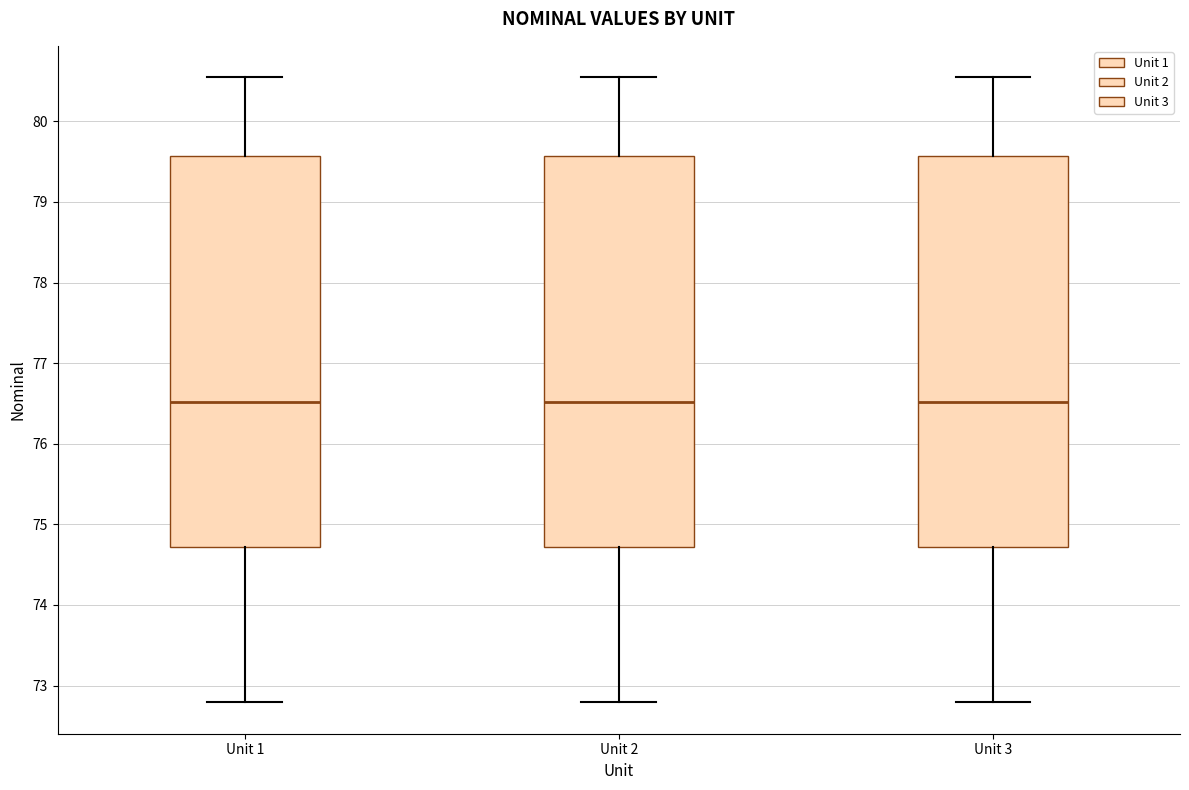

Reading left to right, read every box against the y-axis: the position of its median line, the range the box covers, and the ends of its whiskers. The values are not printed on the chart, so give them approximately, as read against the axis.

Unit 1: median 76.5, box 74.7 to 79.6, whiskers 72.8 to 80.5
Unit 2: median 76.5, box 74.7 to 79.6, whiskers 72.8 to 80.5
Unit 3: median 76.5, box 74.7 to 79.6, whiskers 72.8 to 80.5